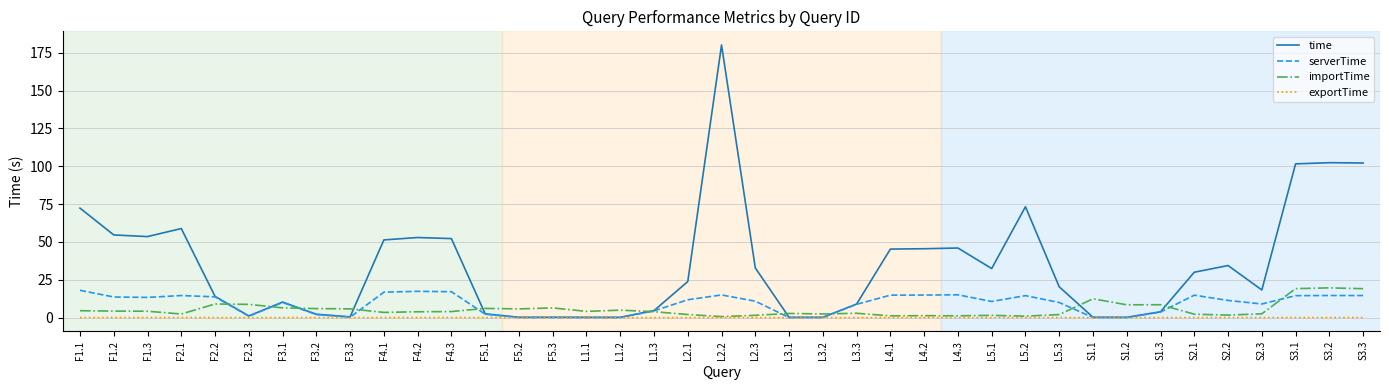

True or false: serverTime has a value of 13.3 at F1.3.

True